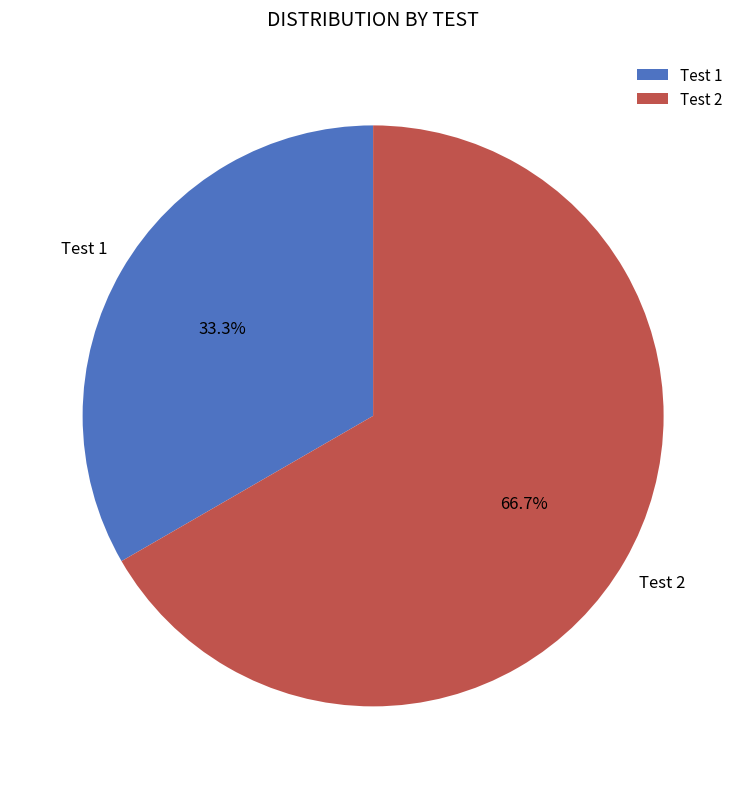

Do Test 2 and Test 1 together represent more than half of the pie?

Yes